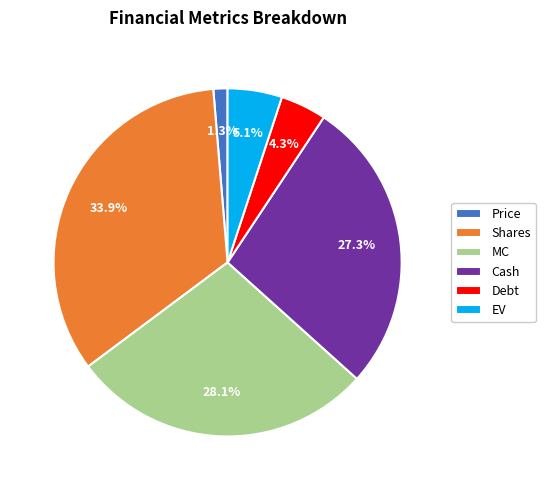

To the nearest percent, what portion does MC represent?

28%